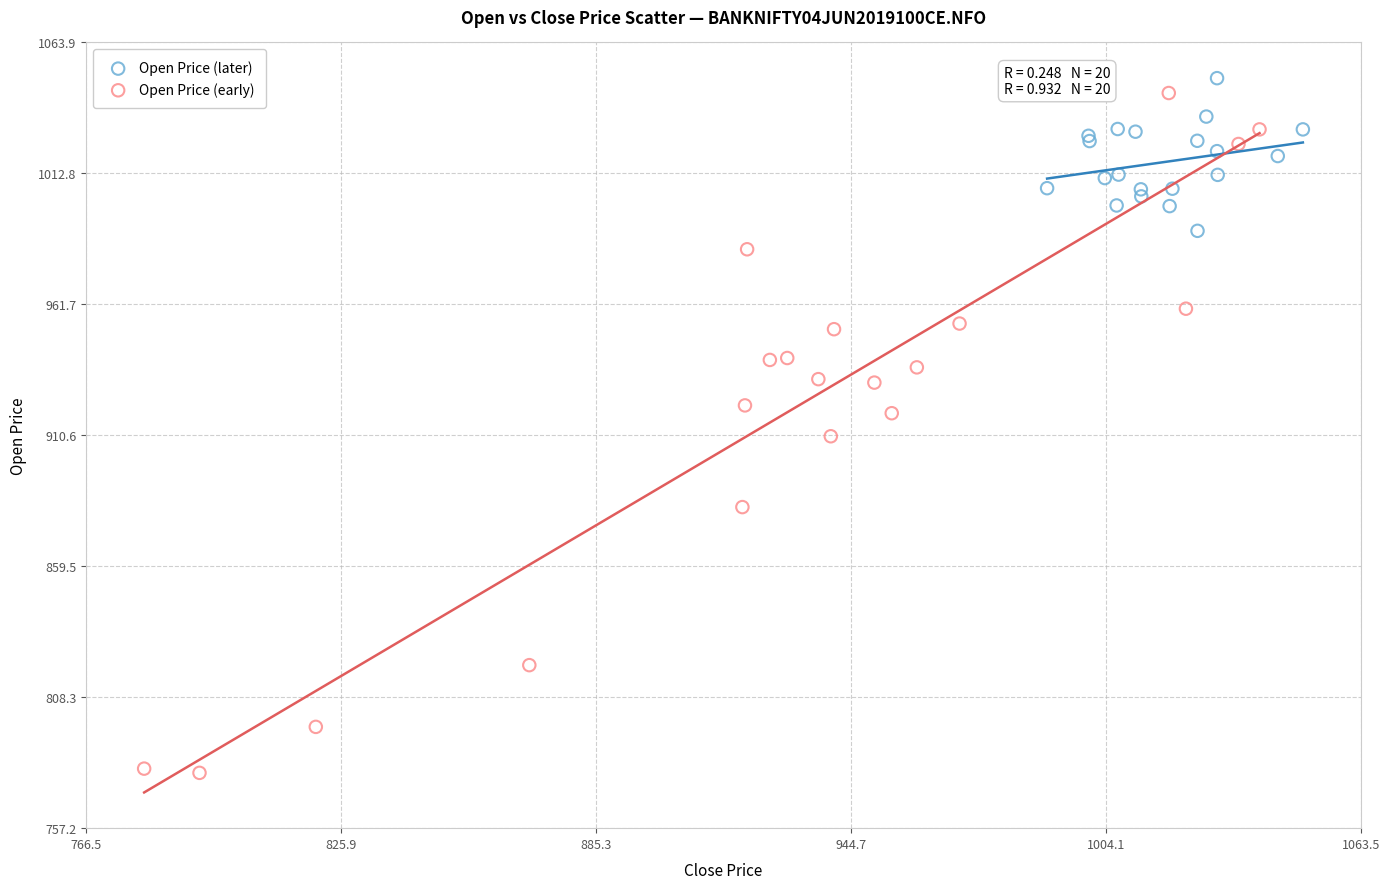

Which series contains the lowest Y value?

Open Price (early)